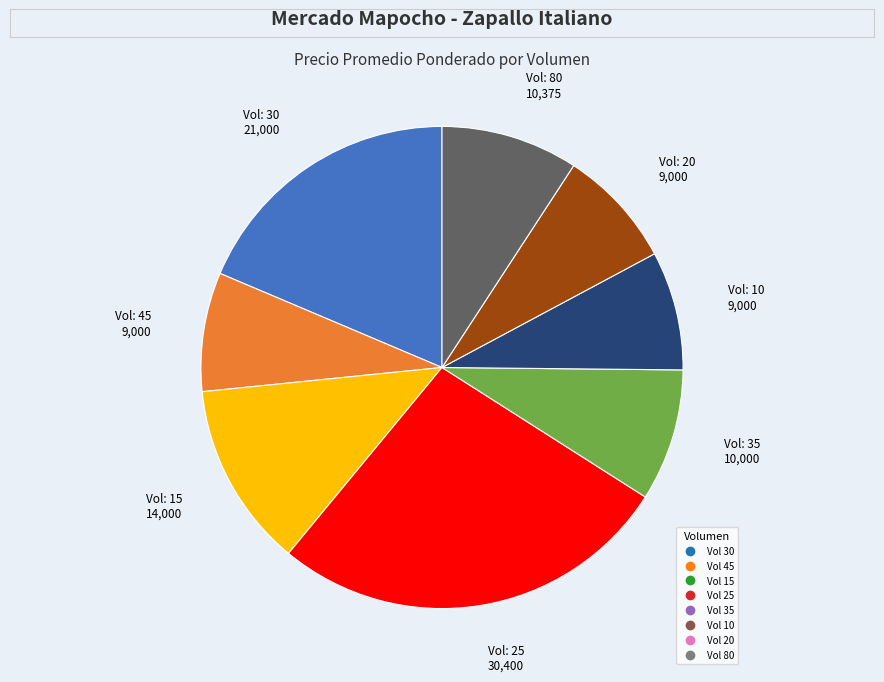

Does any single category account for the majority?

No